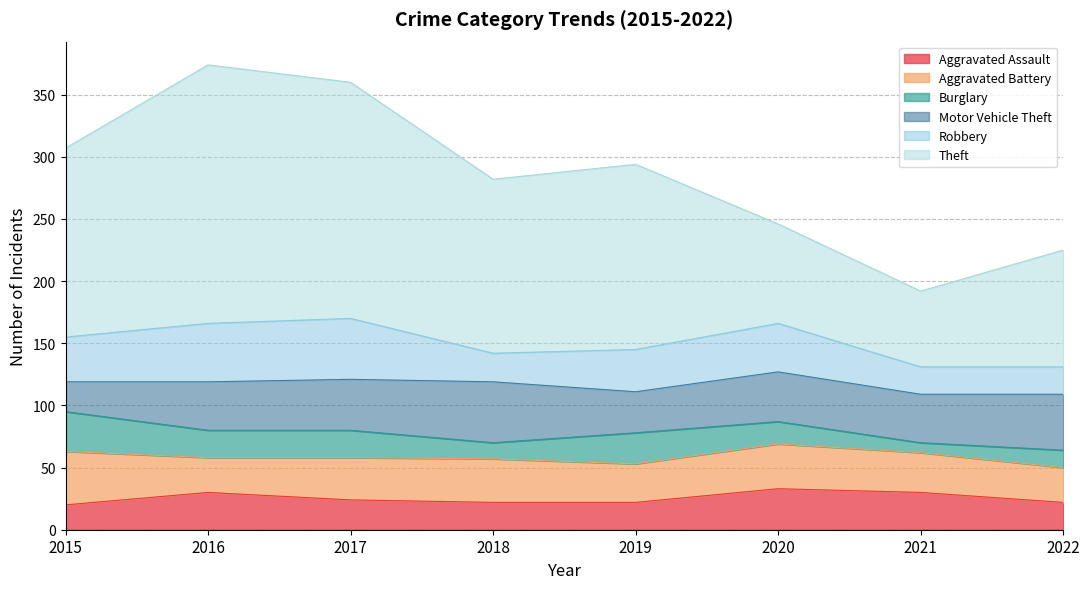

Which category has the lowest value in the Burglary series?

2021